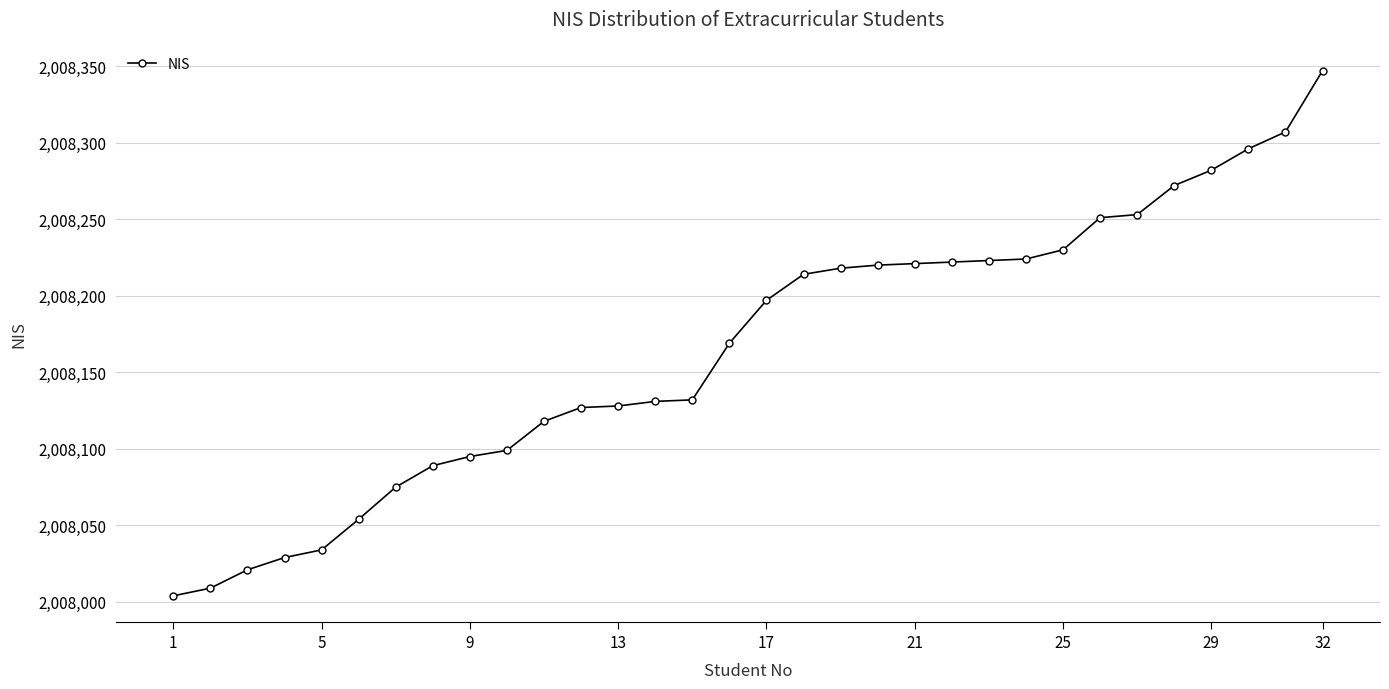

What is the difference between the second highest and minimum values?

303